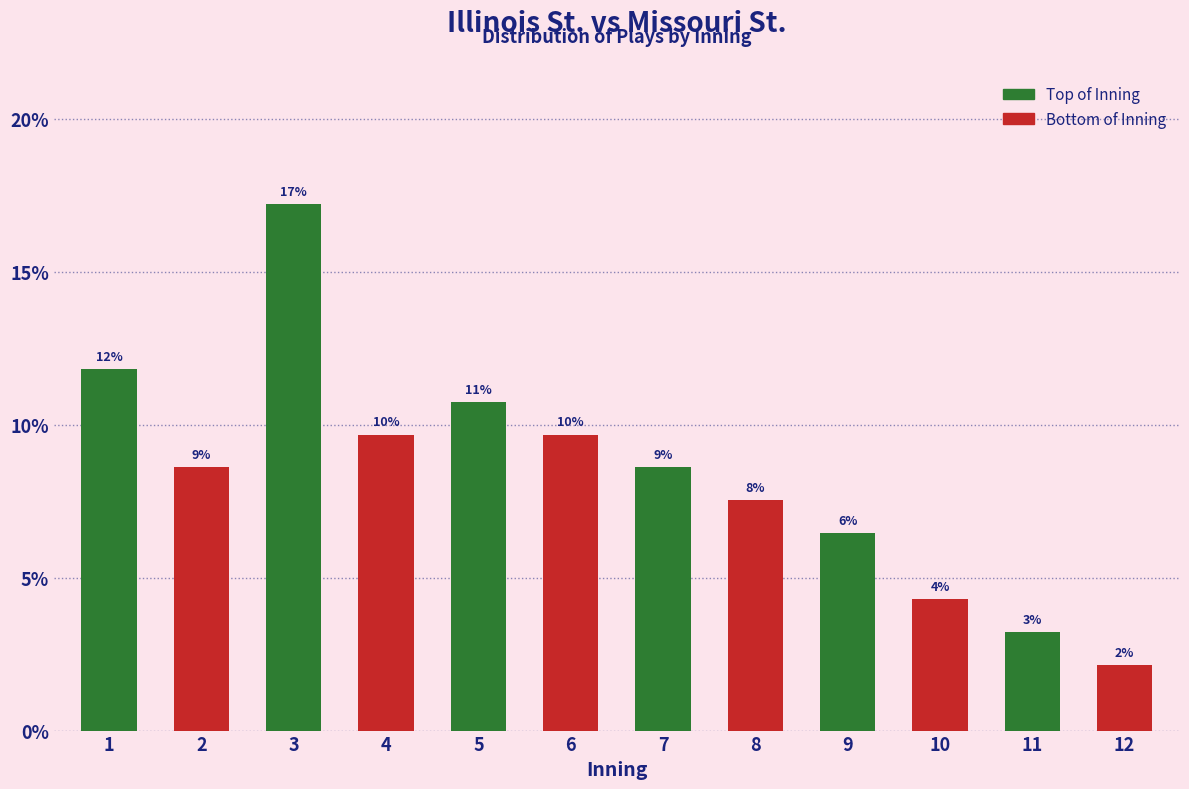

How many bars are there in total?

12